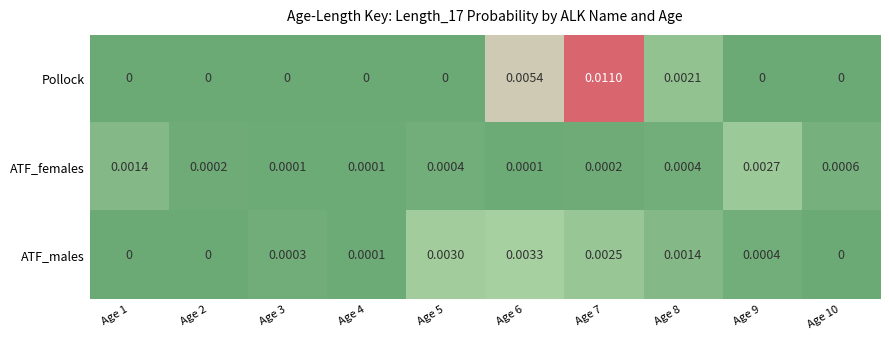

Is the value of ATF_females at Age 9 greater than the value of ATF_males at Age 7?

Yes